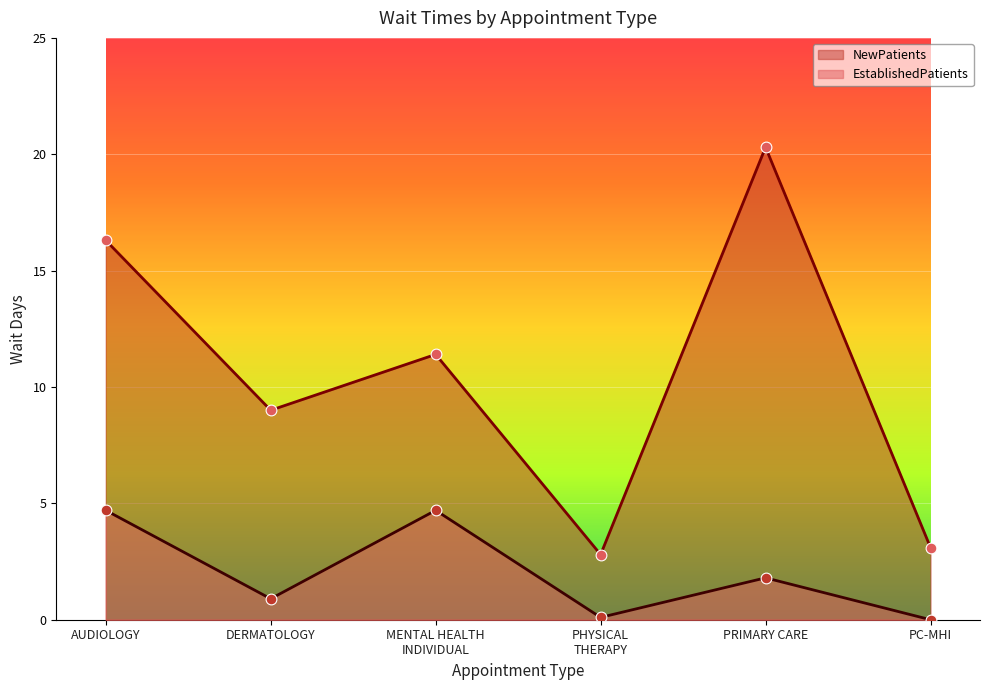

What is the total value across all series at PC-MHI?

3.1